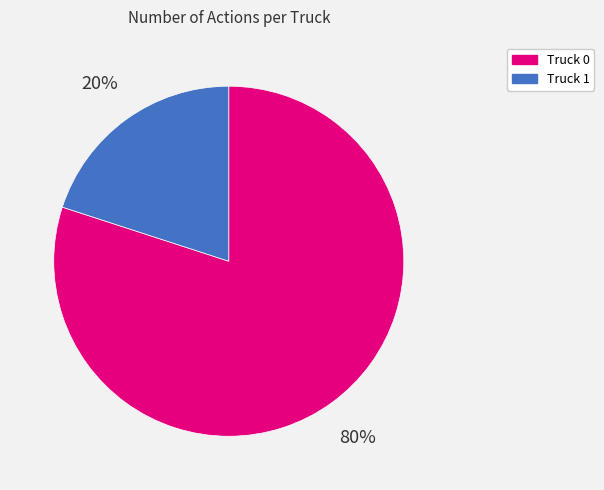

Approximately how many times larger is the value at Truck 0 compared to Truck 1?

4.0